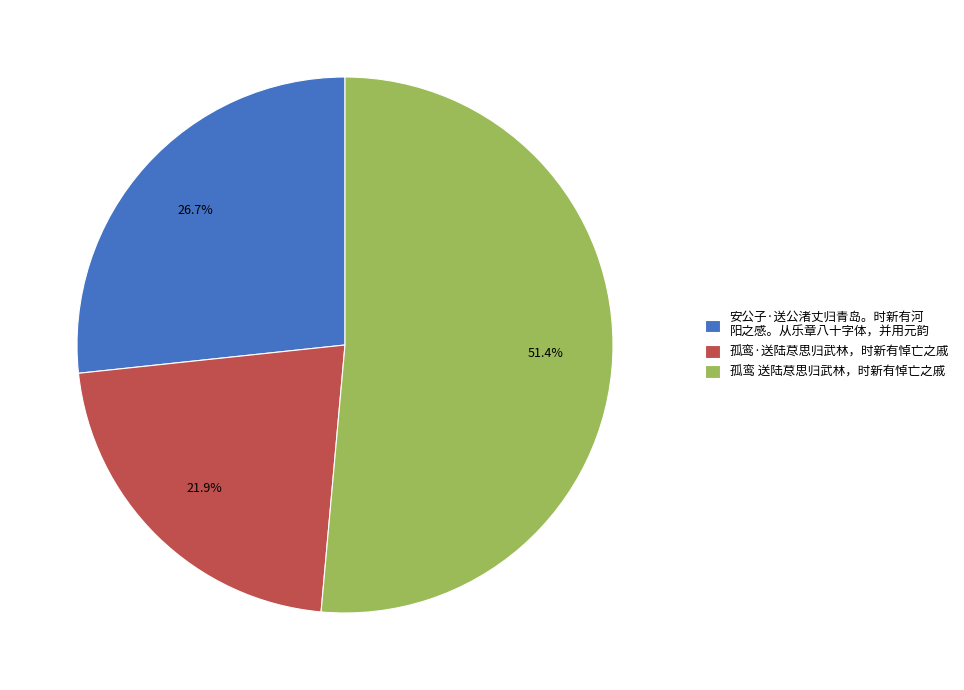

To the nearest percent, what is the difference between the largest and smallest slice percentages?

30%